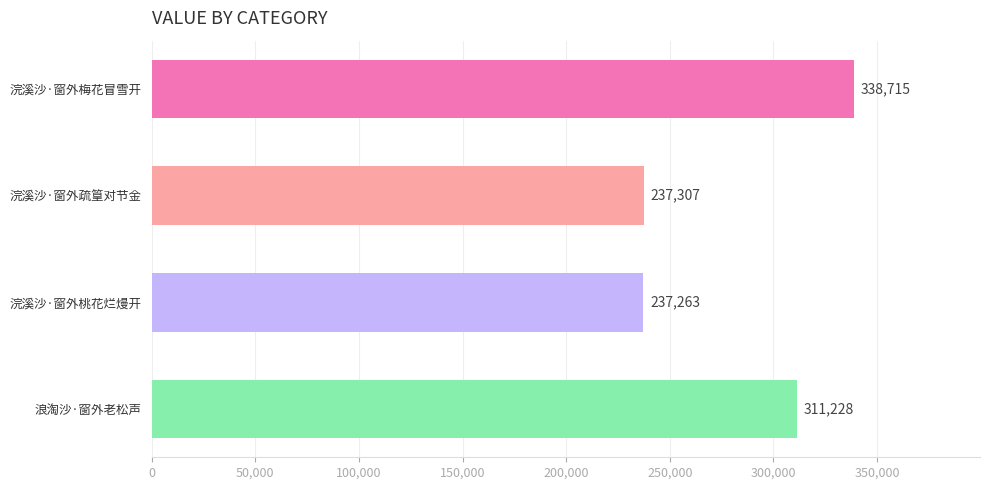

Reading top to bottom, transcribe all the data shown in this chart.

338715	237307	237263	311228